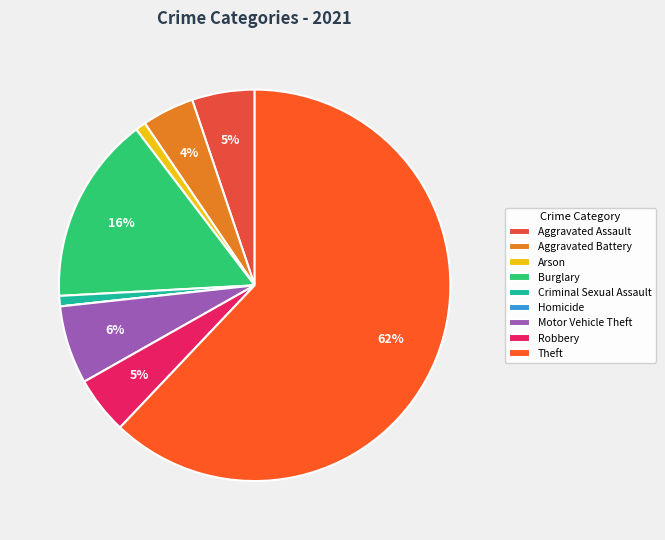

Is it true that Robbery is 1% of the pie?

False